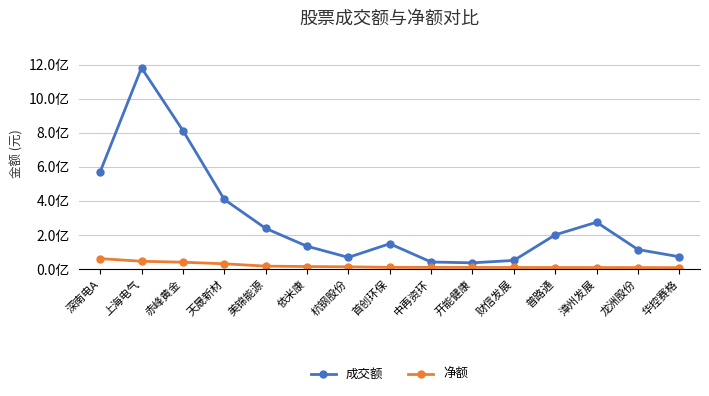

What is the total value across all series at 漳州发展?

282049712